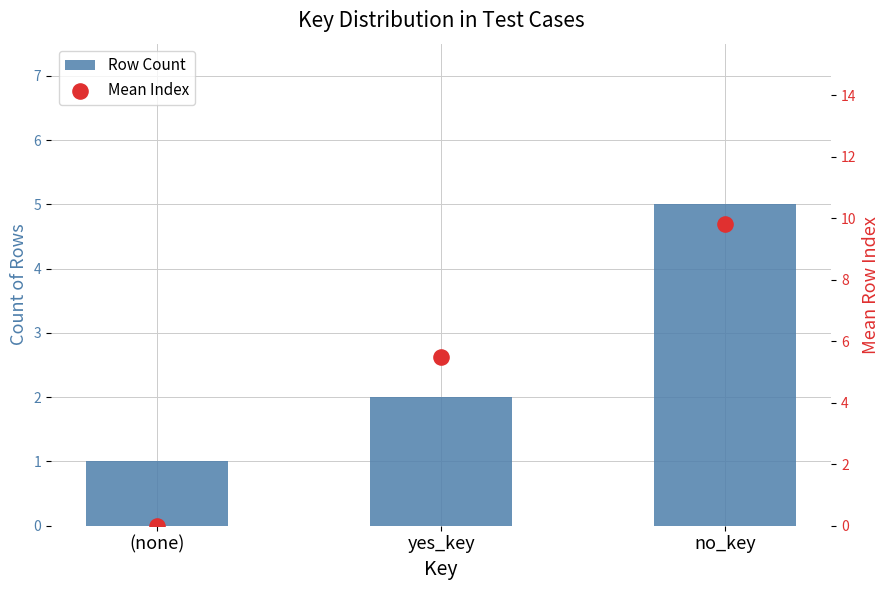

Which series reaches the maximum Y coordinate?

Mean Index